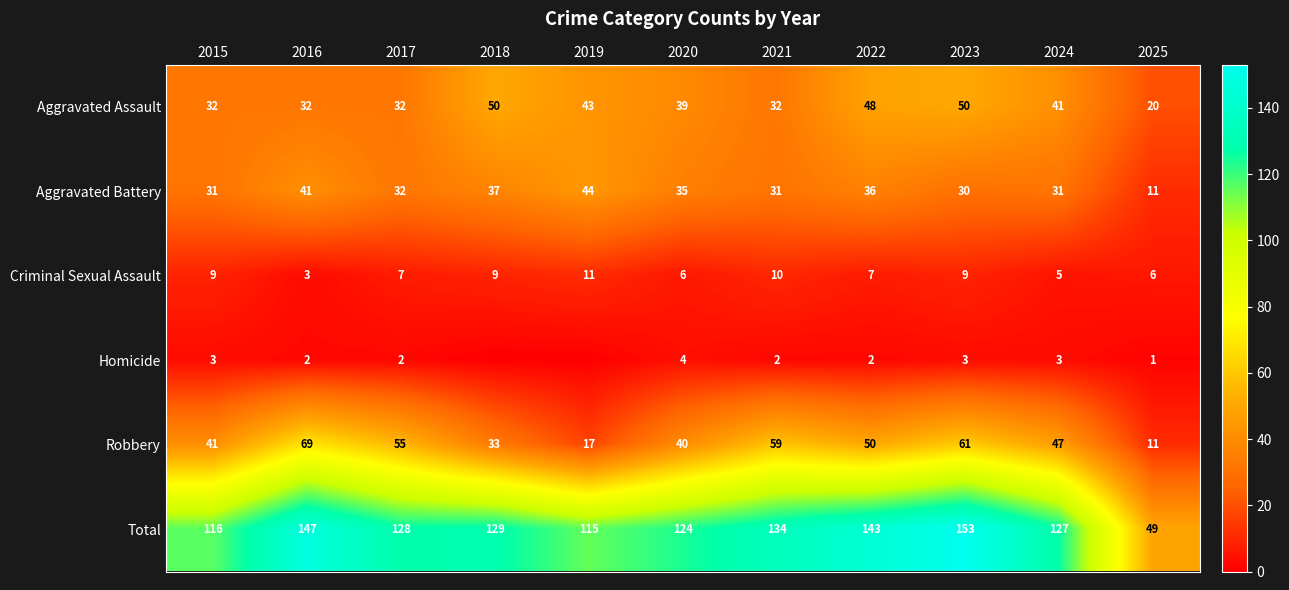

The Criminal Sexual Assault series shows 10 at 2022. True or false?

False